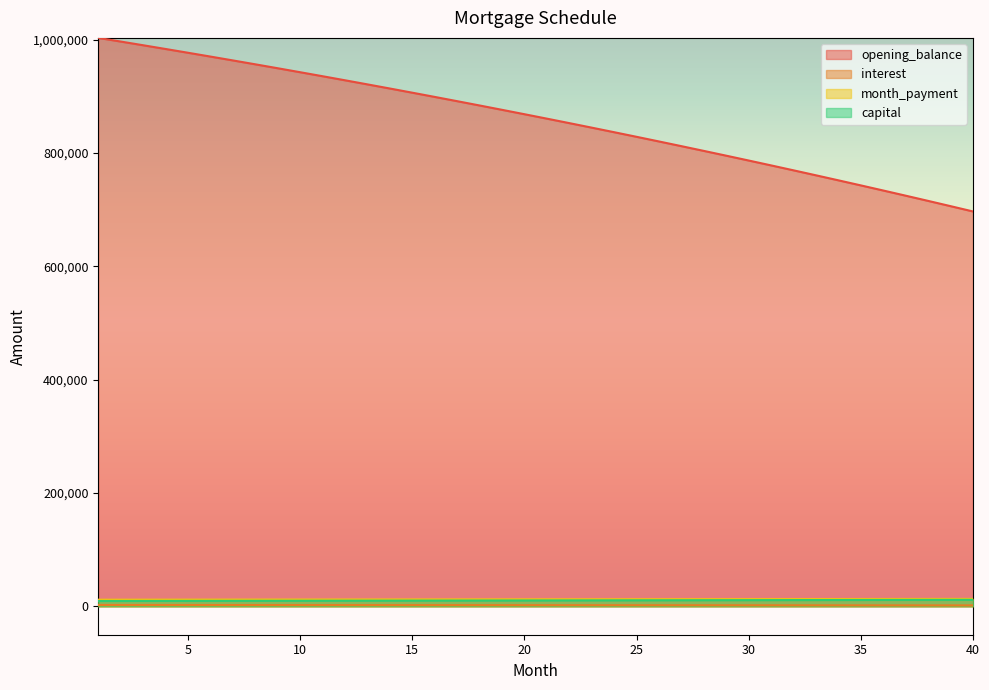

Count the number of data series in this chart.

4